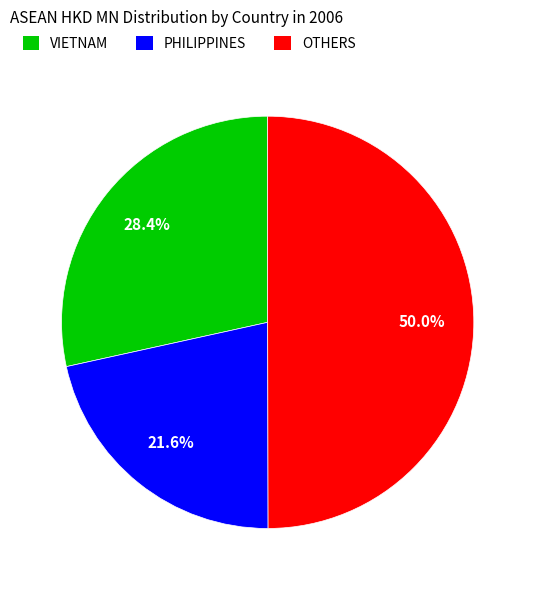

To the nearest percent, what is the average slice percentage?

33%